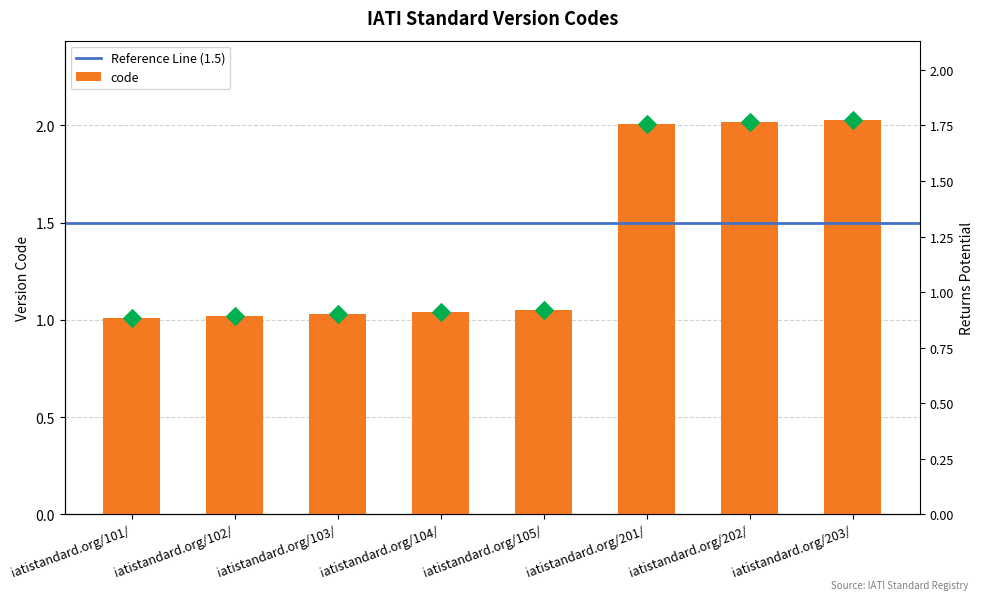

What is the change in value from iatistandard.org/104/ to iatistandard.org/203/?

+1.0